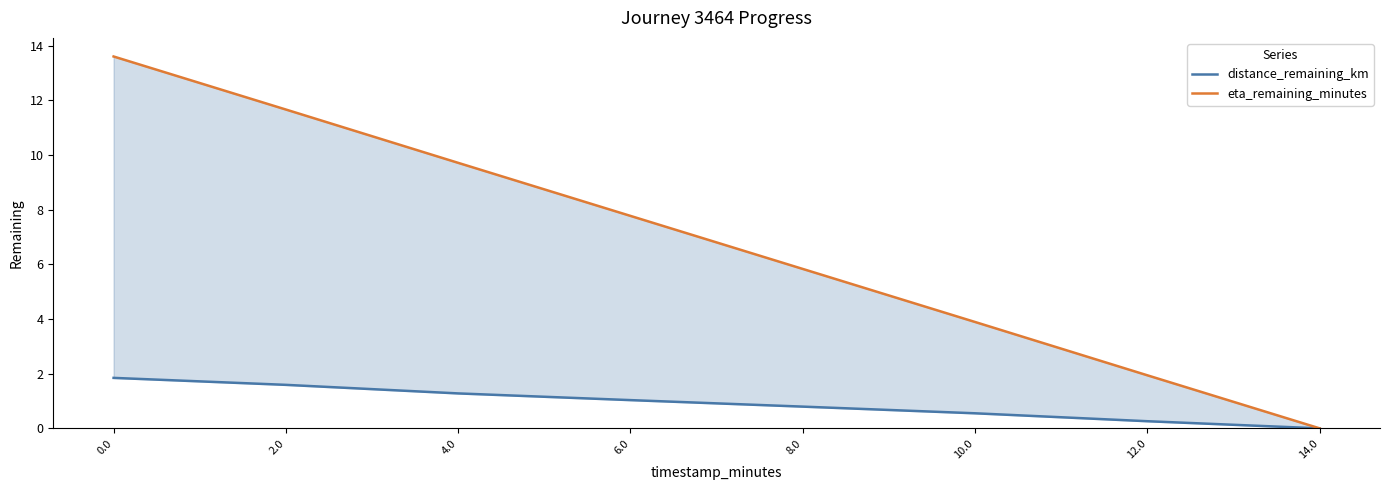

Which has a higher value, 4.0 or 12.0?

4.0